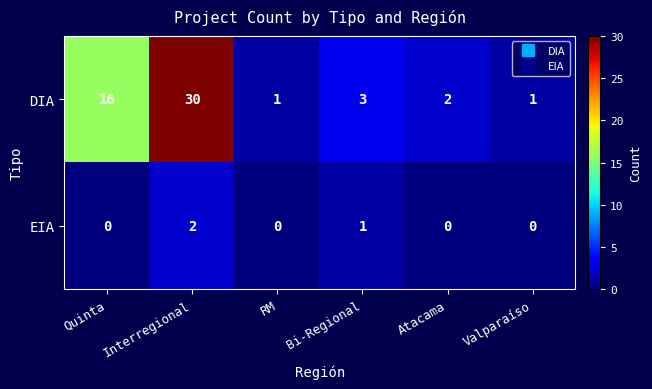

What is the difference between the maximum and minimum values in the DIA series?

29